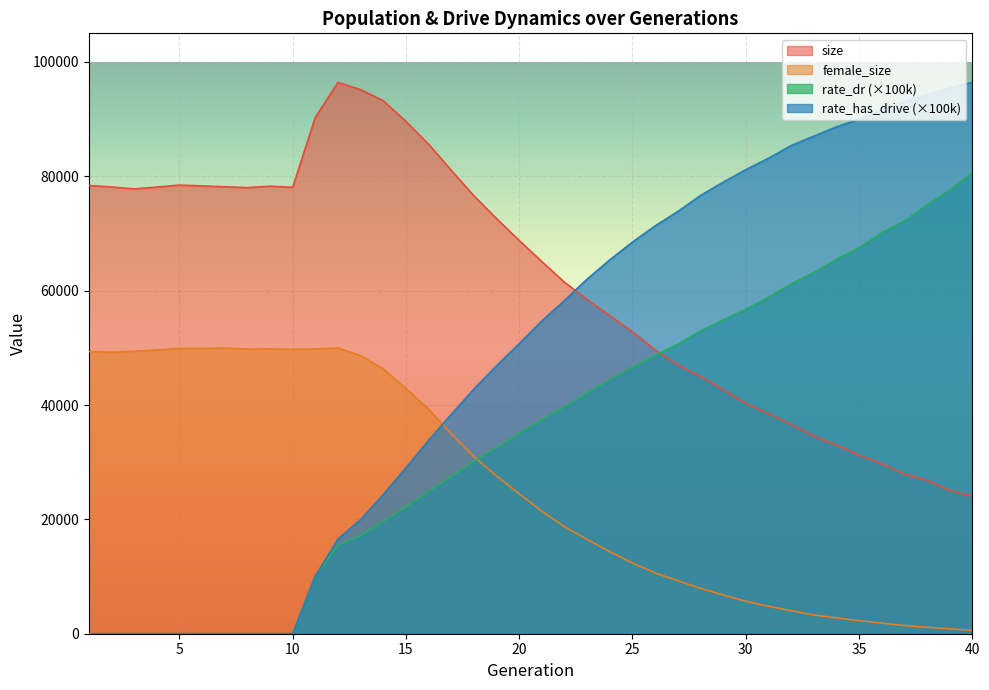

How many lines are shown in the chart?

4